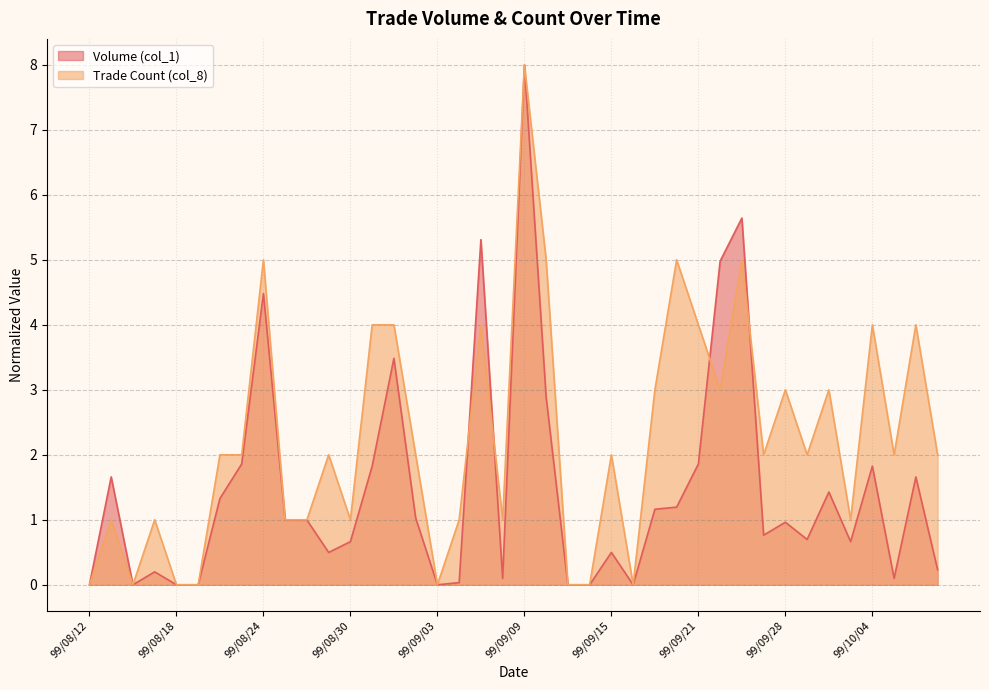

How many intersections are there between Trade Count (col_8) and Volume (col_1)?

4